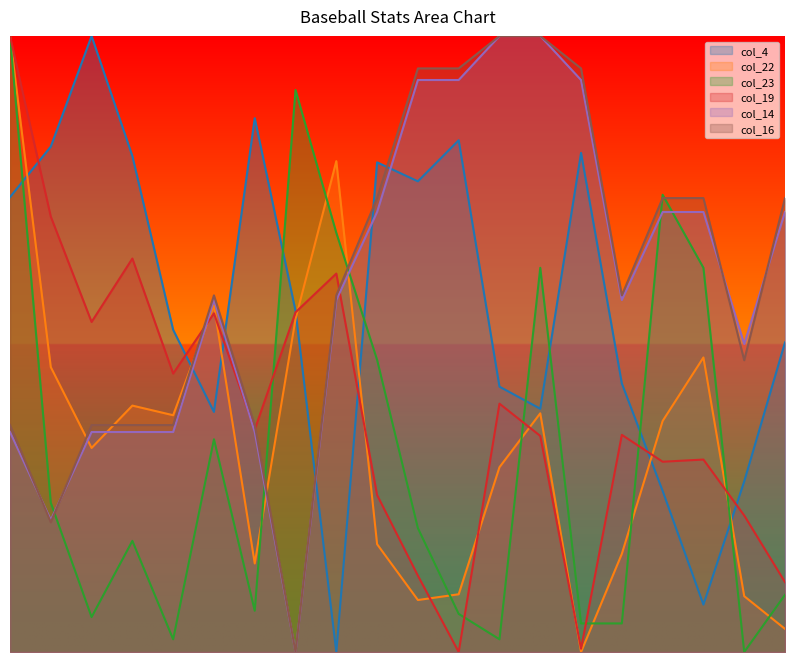

What is the value of the col_4 point at the 12th from the left?

0.8